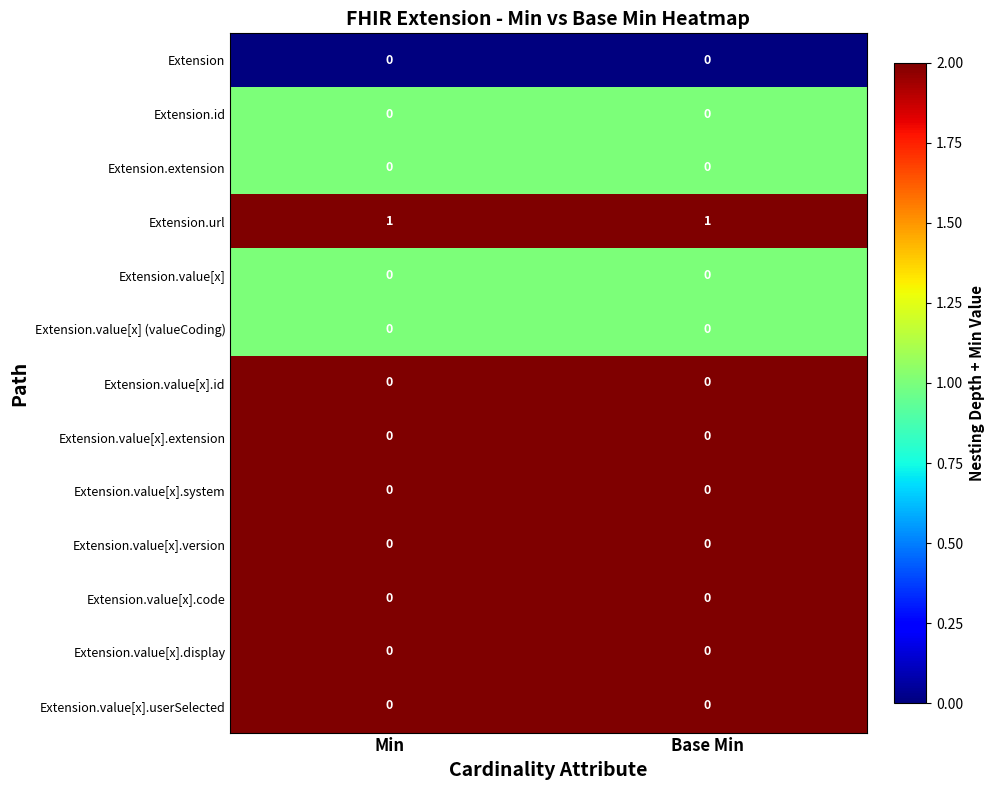

The value of Extension.value[x].id at Min is 0. True or false?

True